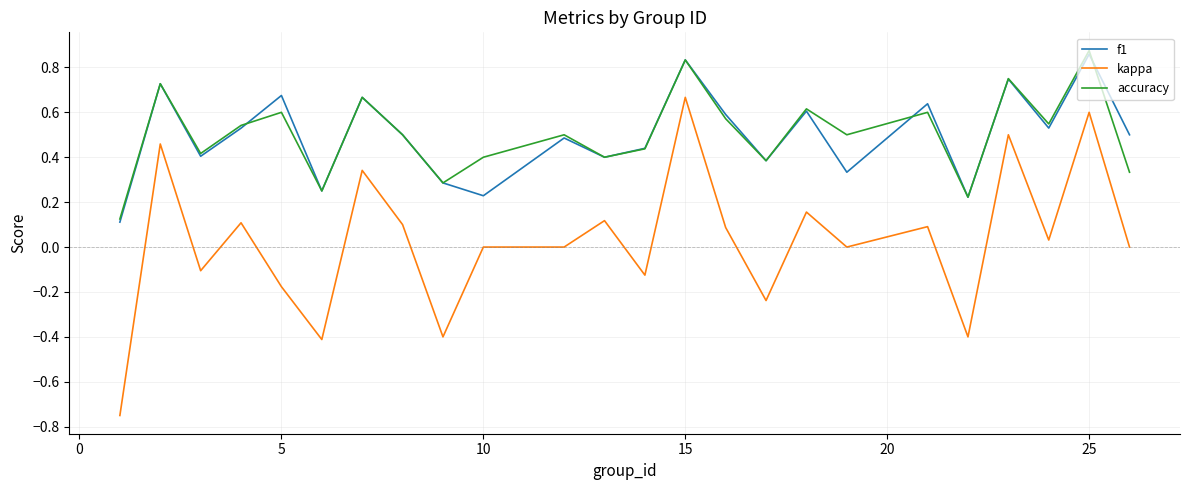

True or false: accuracy and kappa intersect in this chart.

False